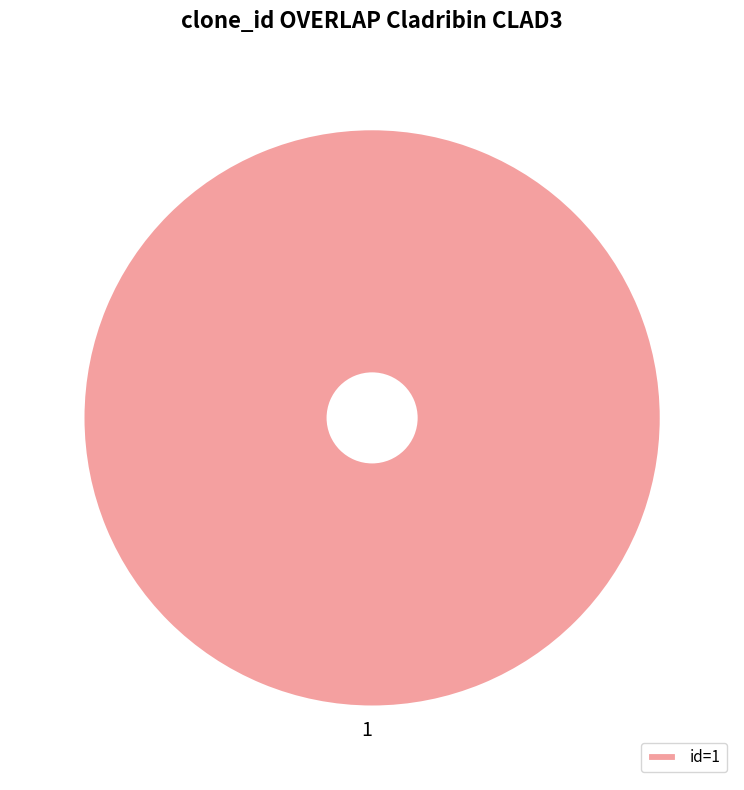

The 1 slice represents 100% of the pie. True or false?

True